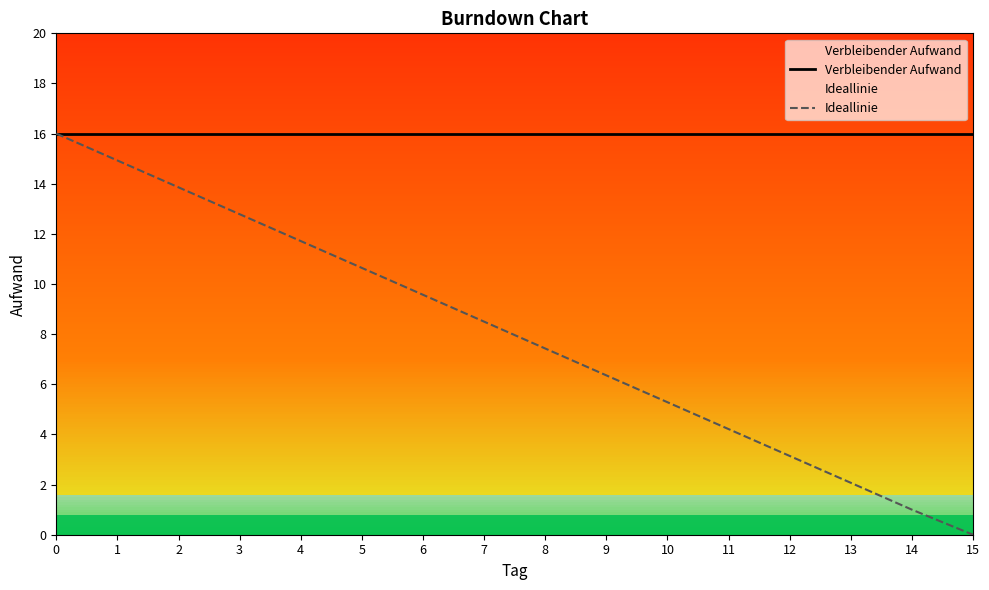

How many lines are shown in the chart?

2